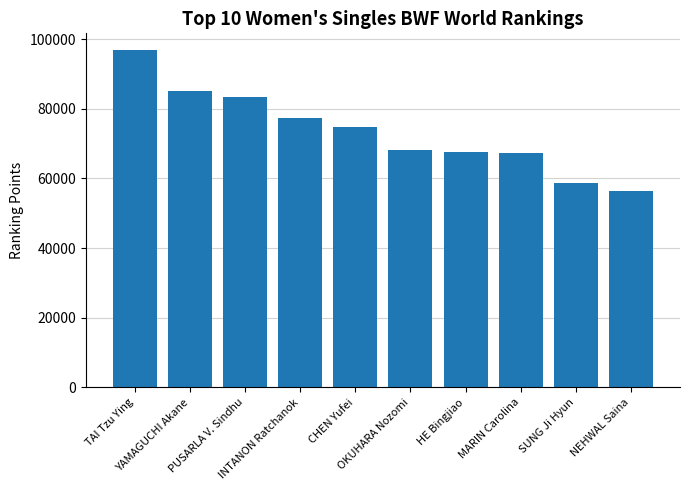

Between MARIN Carolina and INTANON Ratchanok, which is larger?

INTANON Ratchanok